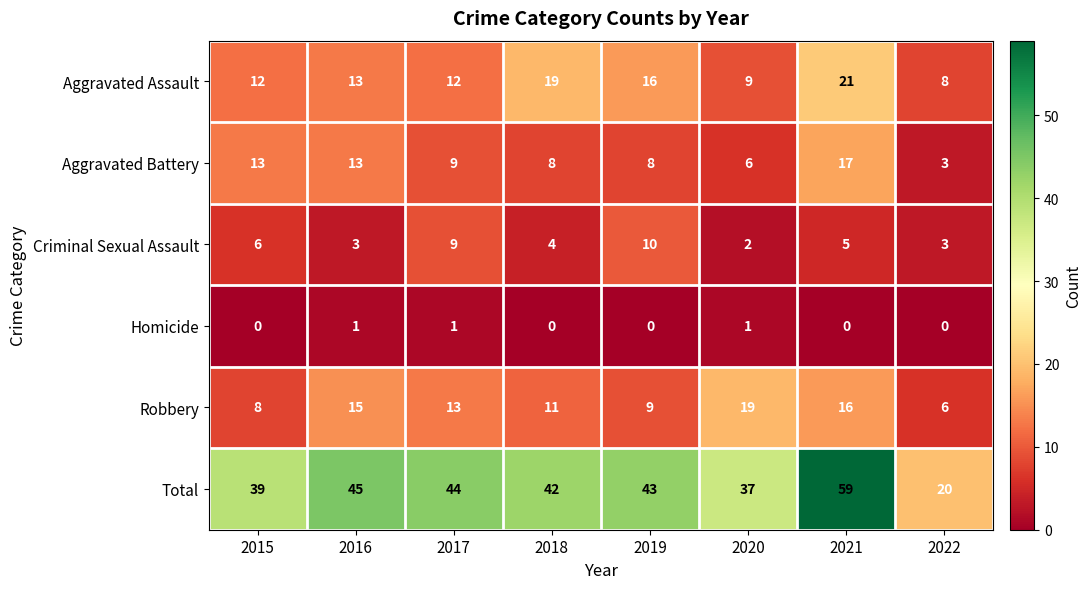

What is the lowest value of the Aggravated Battery series?

3